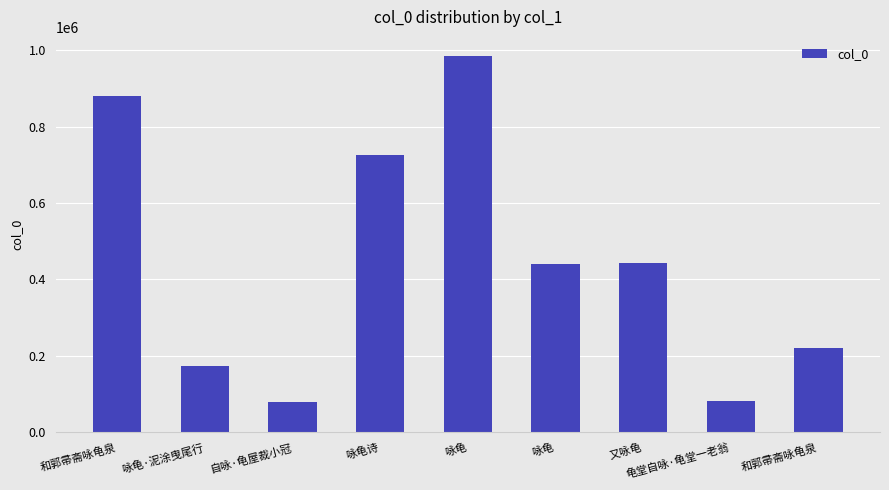

Rank the categories by value from highest to lowest.

咏龟, 和郭帚斋咏龟泉, 咏龟诗, 又咏龟, 咏龟, 和郭帚斋咏龟泉, 咏龟·泥涂曳尾行, 龟堂自咏·龟堂一老翁, 自咏·龟屋裁小冠